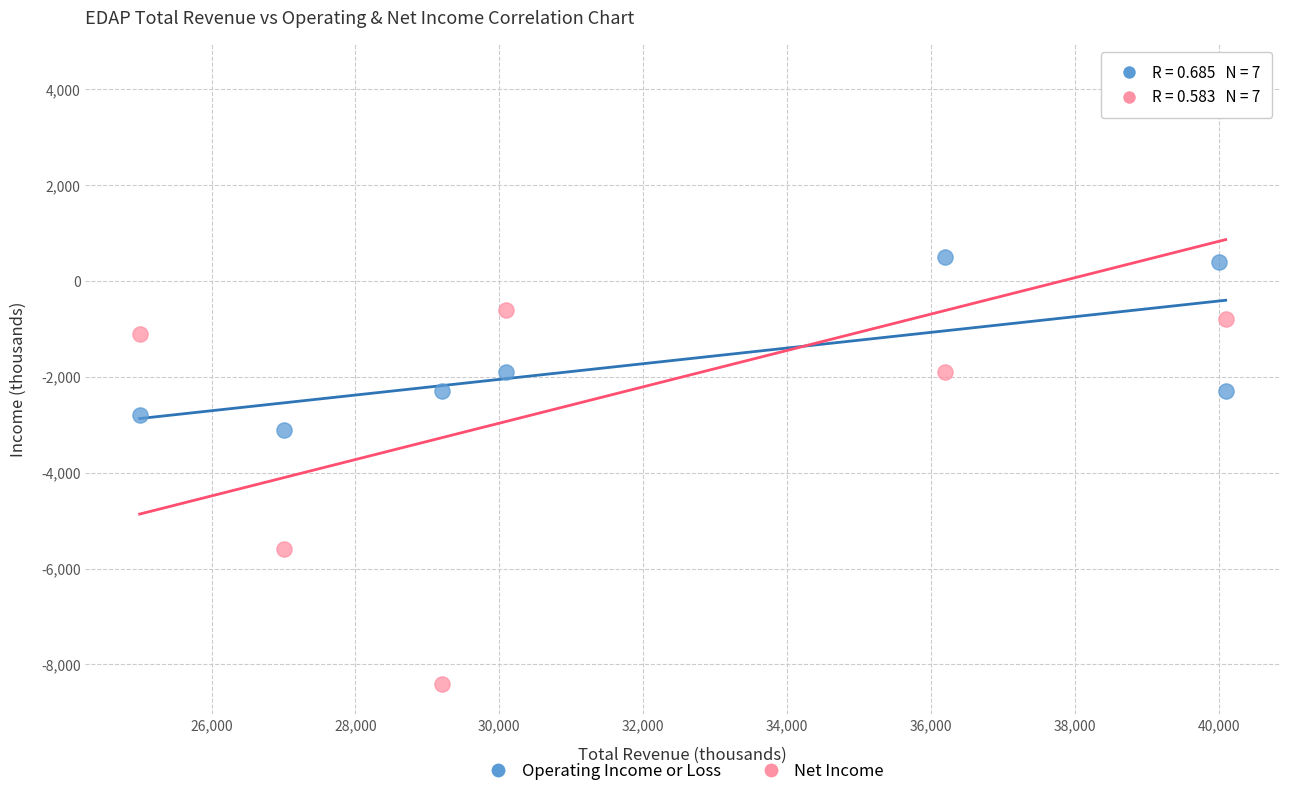

Which series reaches the minimum Y coordinate?

Net Income